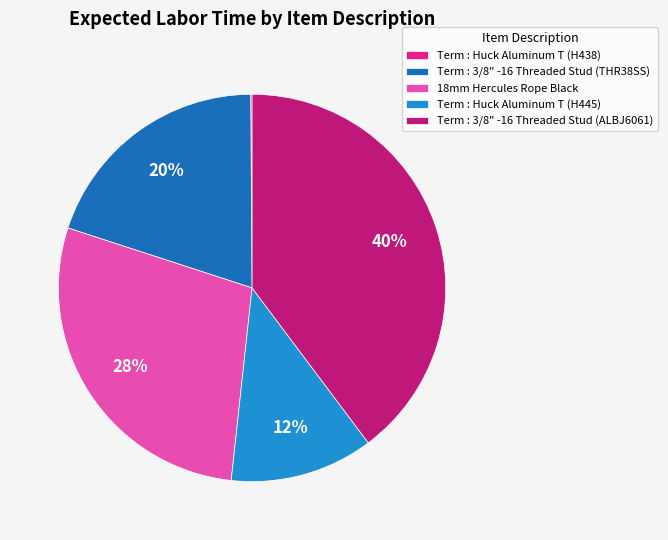

Does Term : 3/8" -16 Threaded Stud (THR38SS) account for over 50% of the chart?

No